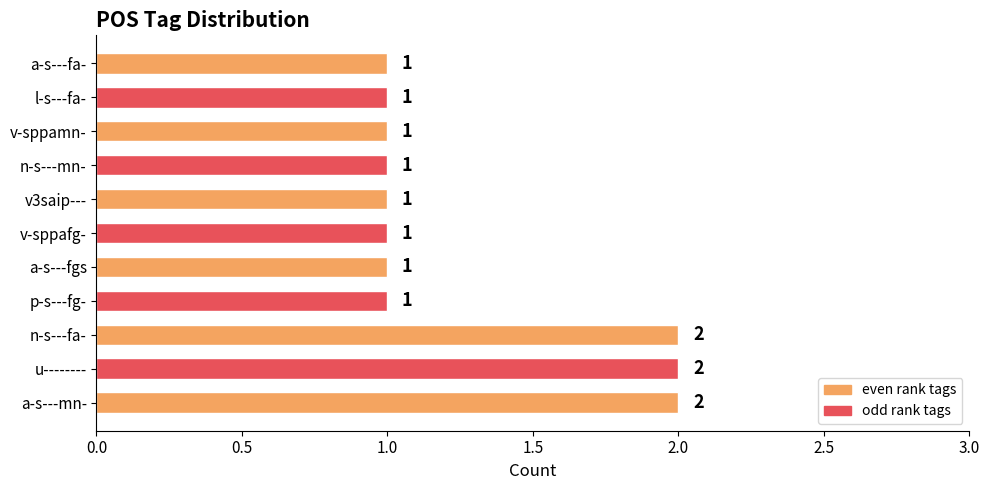

Count the values in the range 1 to 2.

11